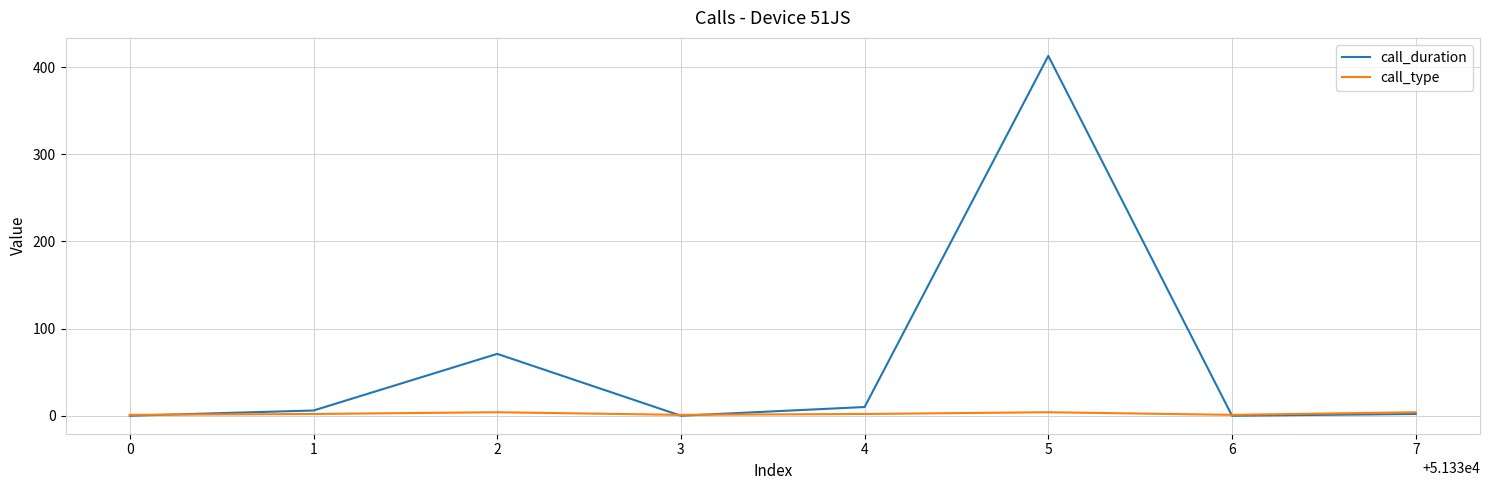

Where do call_type and call_duration first cross each other?

0 and 1